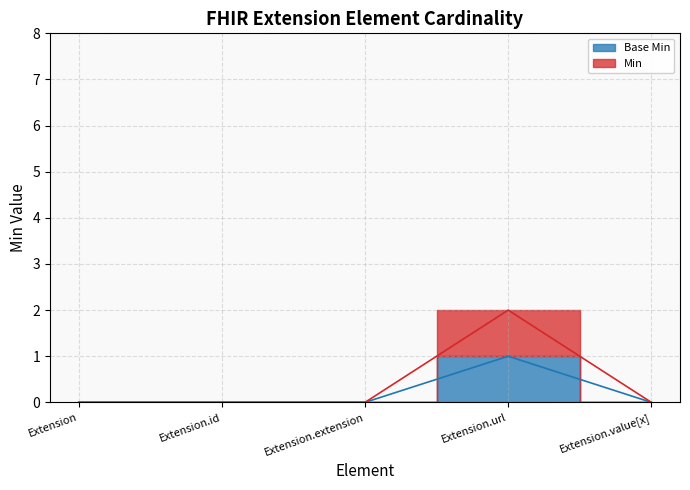

Is it true that Base Min equals 0 at Extension?

True